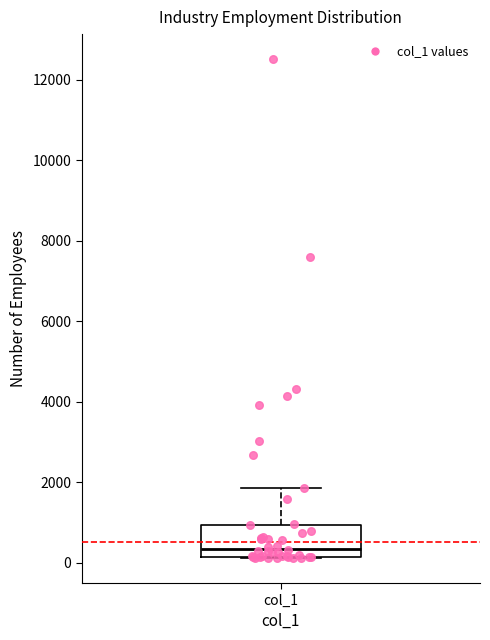

Where does the median line of the box for col_1 sit on the y-axis? The values are not printed on the chart, so give them approximately, as read against the axis.

400